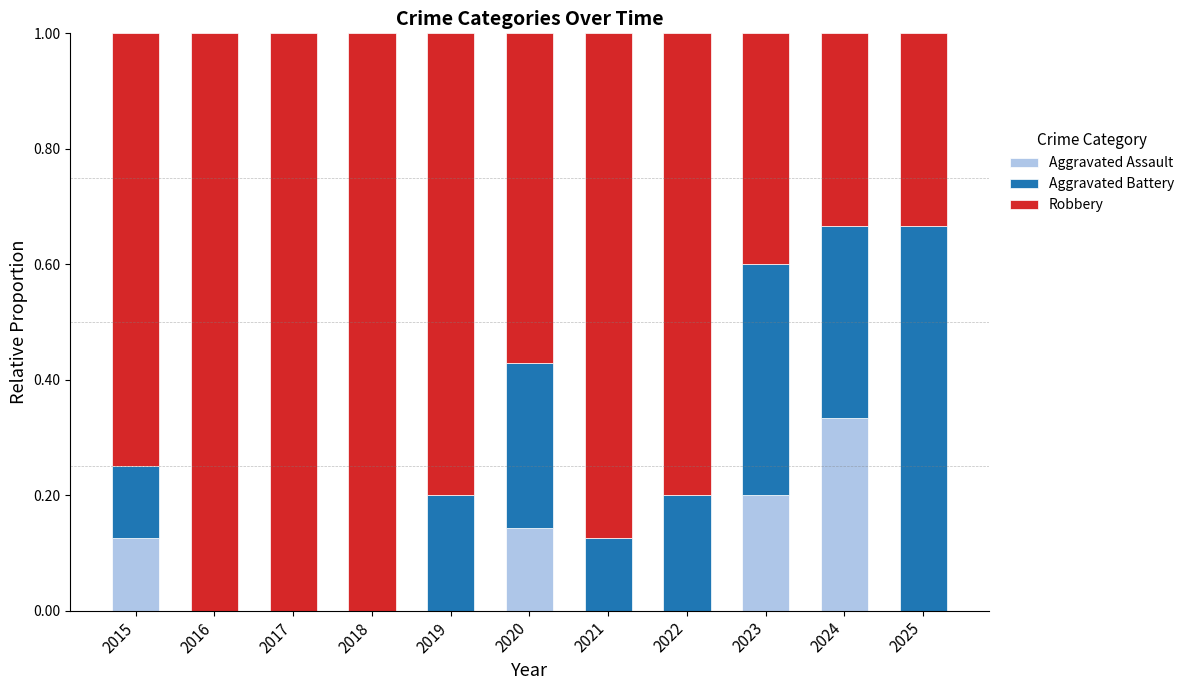

Which category has the highest value in the Aggravated Assault series?

2024